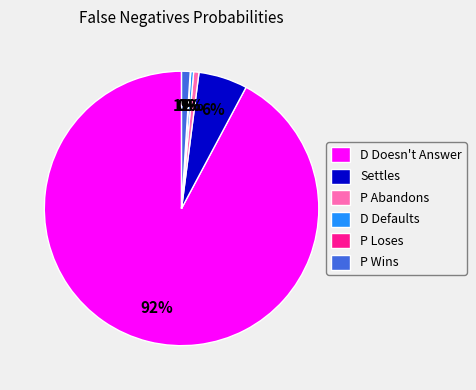

Which slice represents more than half of the pie?

D Doesn't Answer